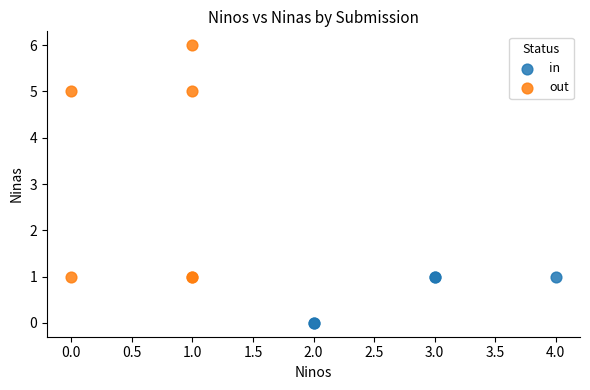

Which series reaches the maximum Y coordinate?

out